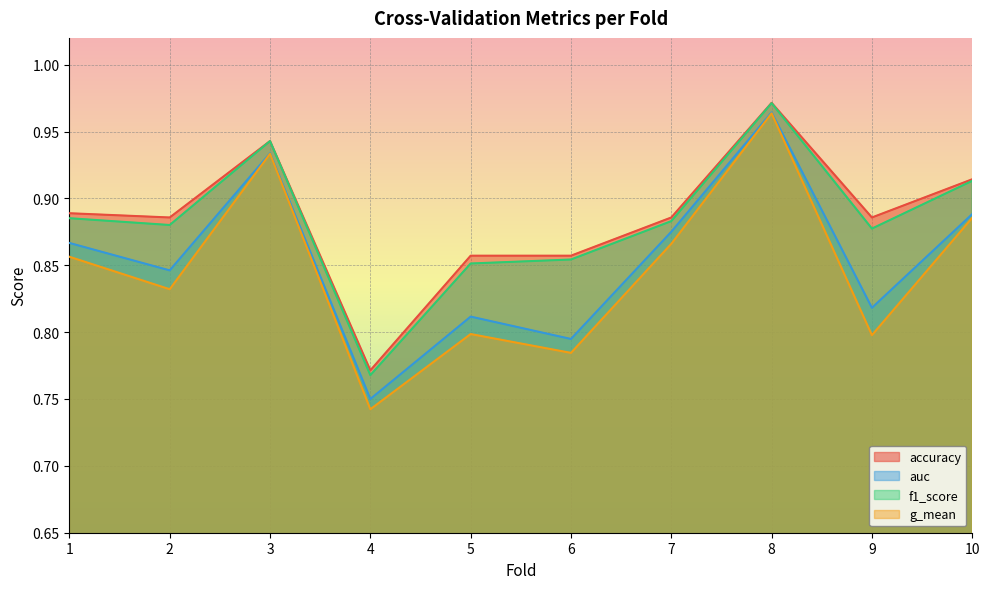

Count the f1_score values in the range 0 to 1.

10